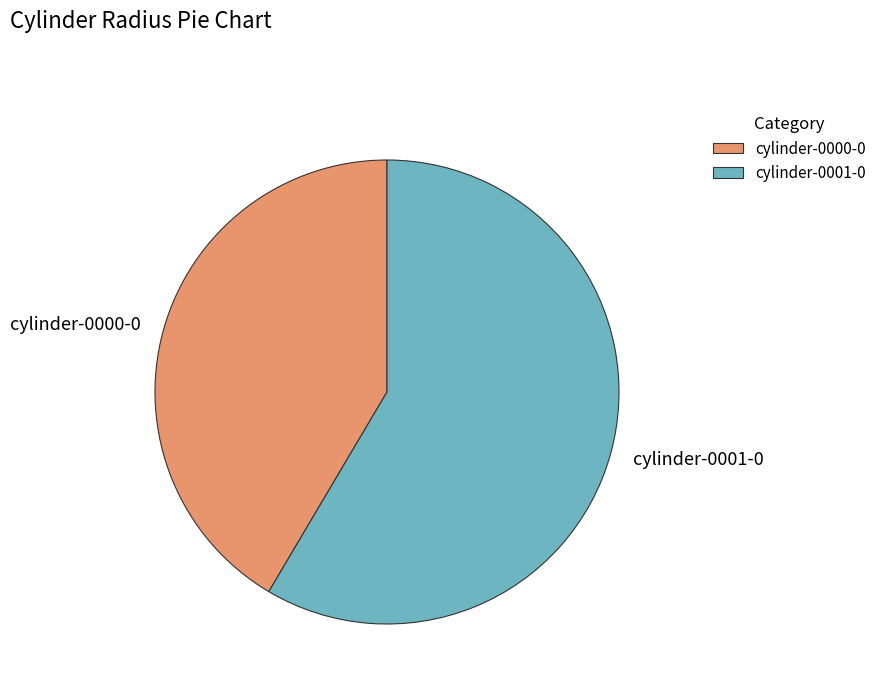

Do cylinder-0000-0 and cylinder-0001-0 together represent more than half of the pie?

Yes